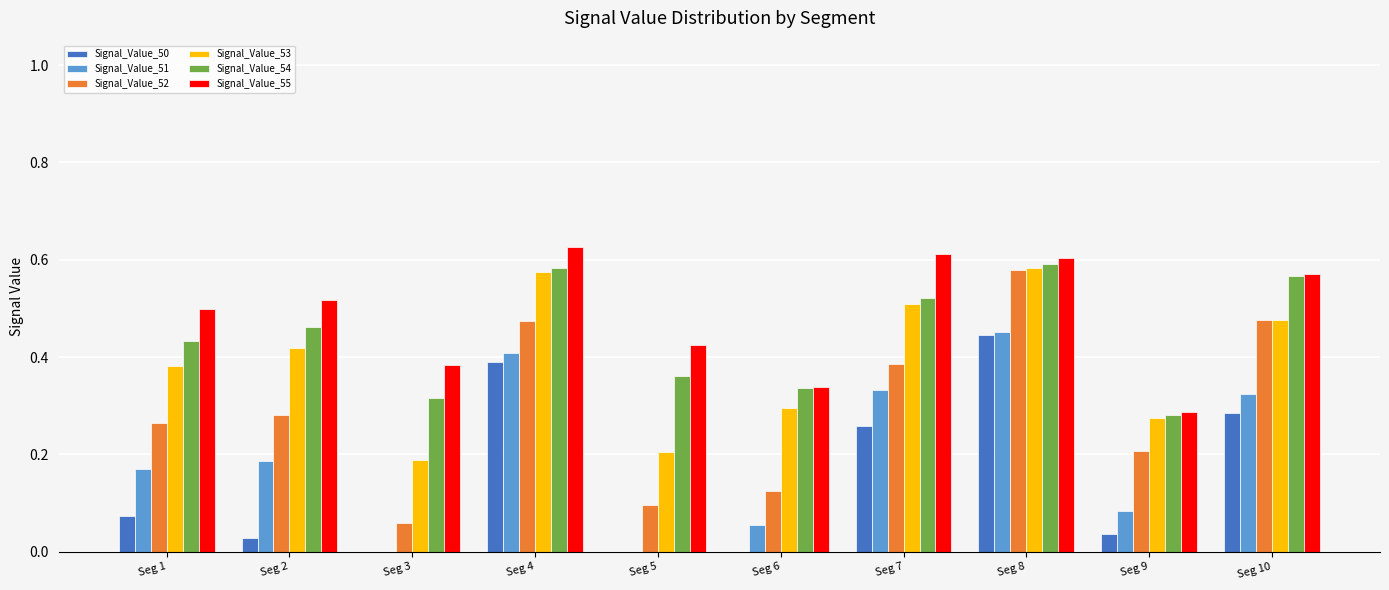

The value of Signal_Value_53 at Seg 4 is 0.4. True or false?

False